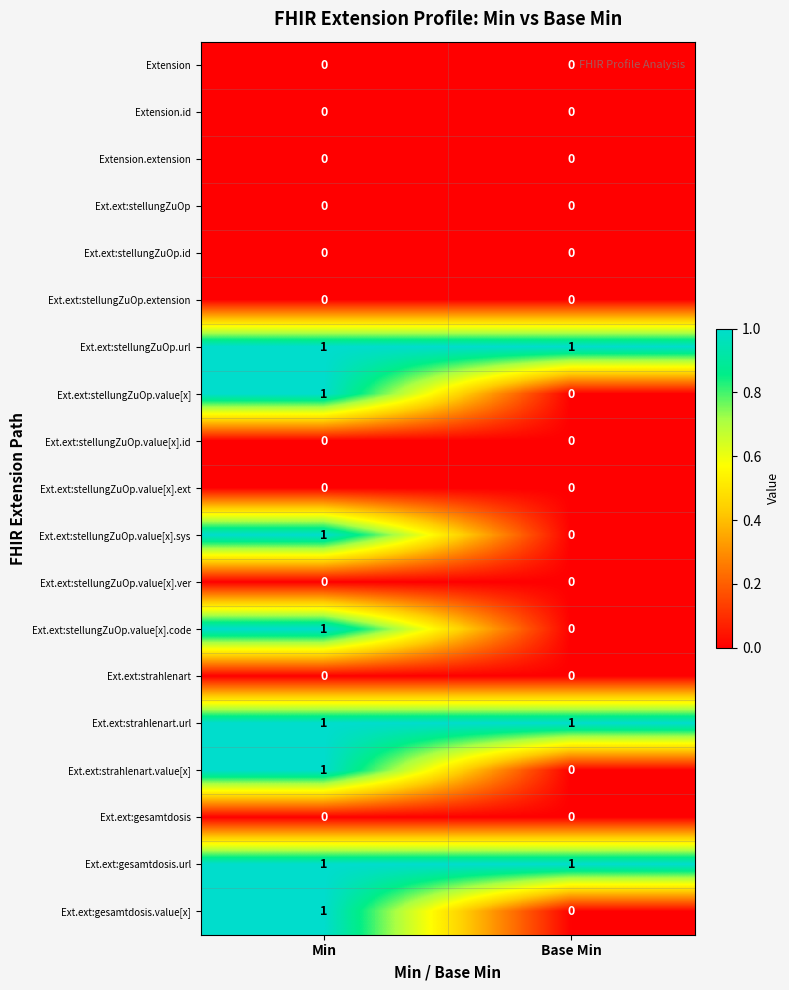

At how many categories does at least one series exceed 0?

2